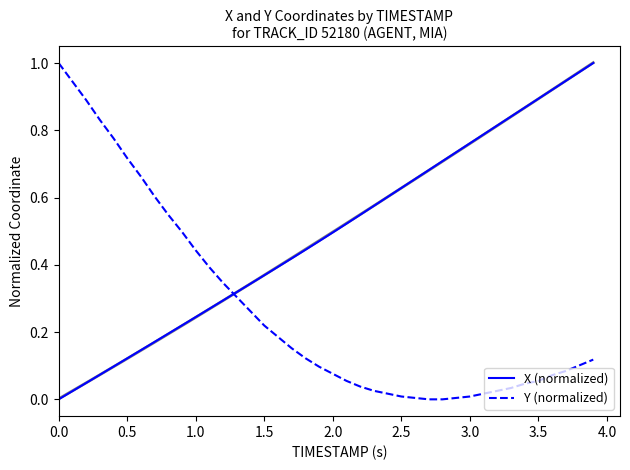

How many intersections are there between X (normalized) and Y (normalized)?

1